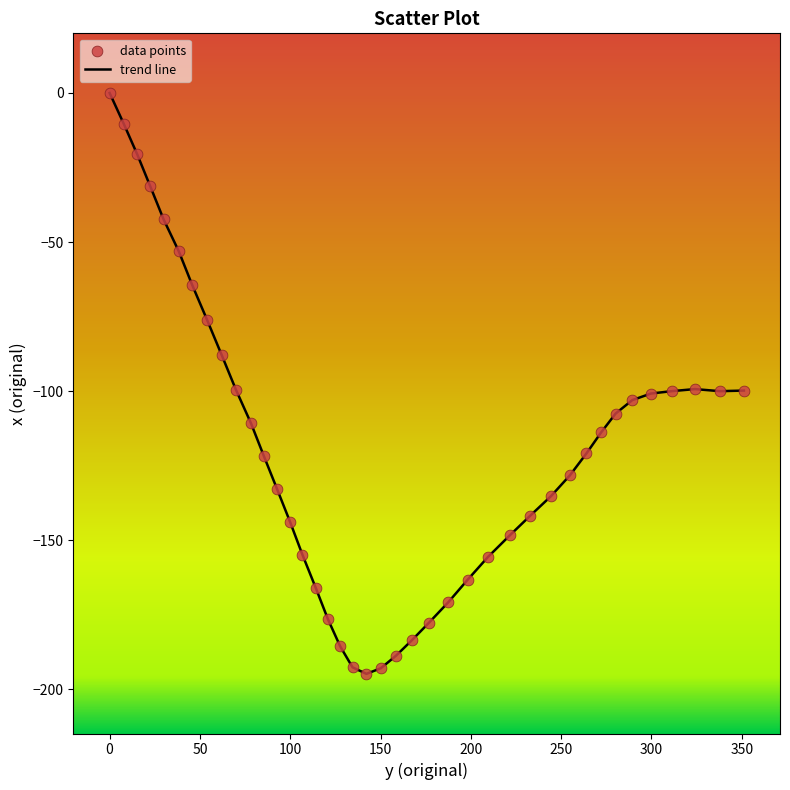

What is the minimum value shown in the chart?

-194.8